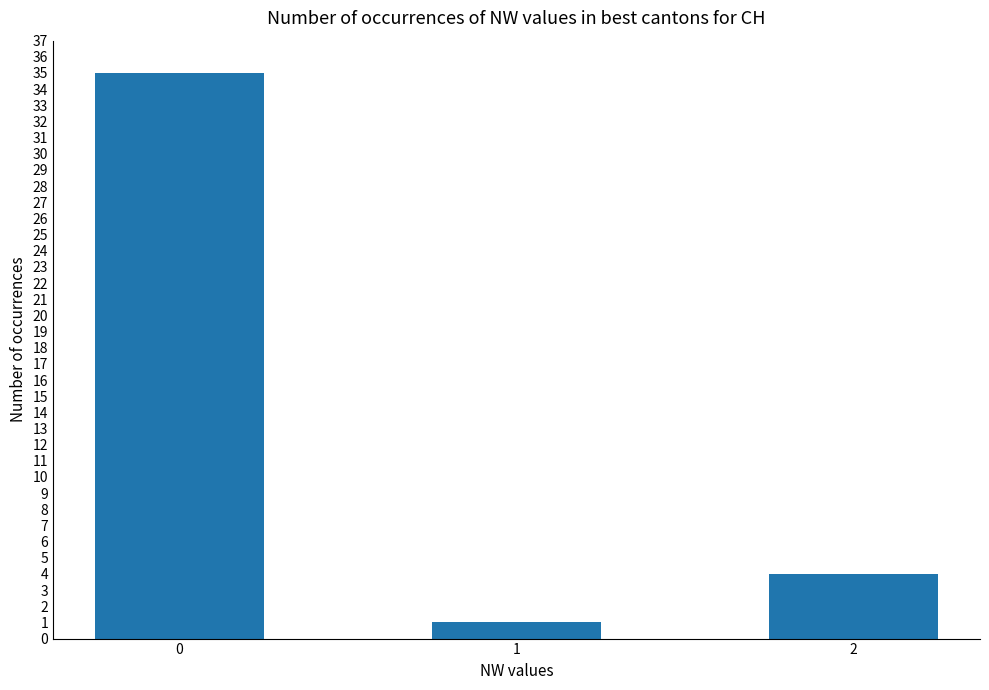

List the labels in order of value, largest first.

0, 2, 1